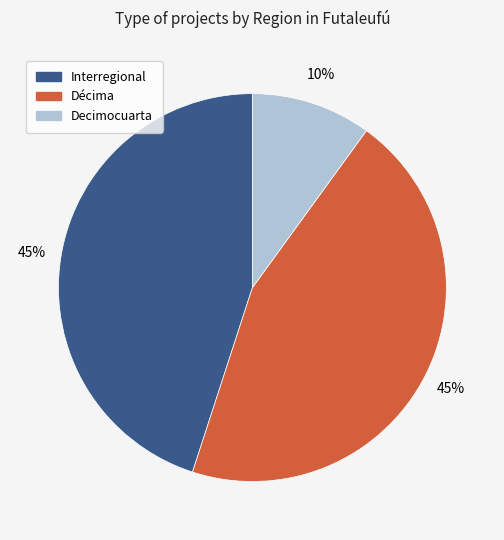

To the nearest percent, what is the difference between the largest and smallest slice percentages?

35%